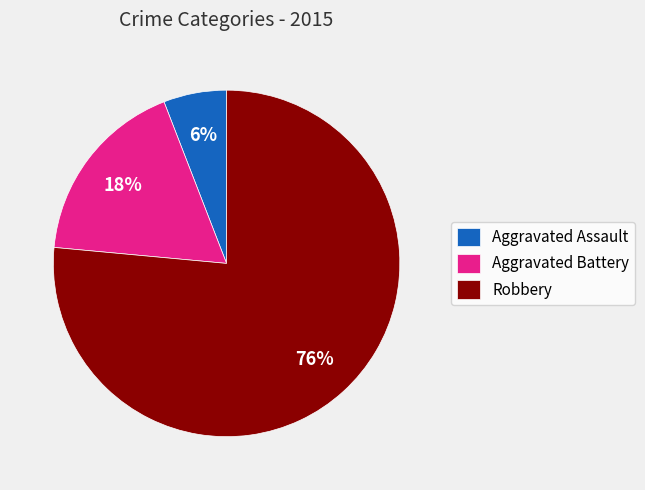

To the nearest percent, what percentage of the pie is Robbery?

76%